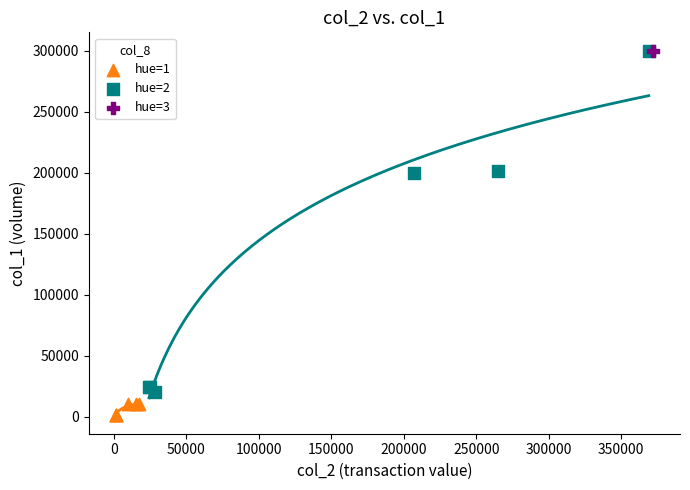

What are all the series names shown in the legend?

hue=1, hue=2, hue=3